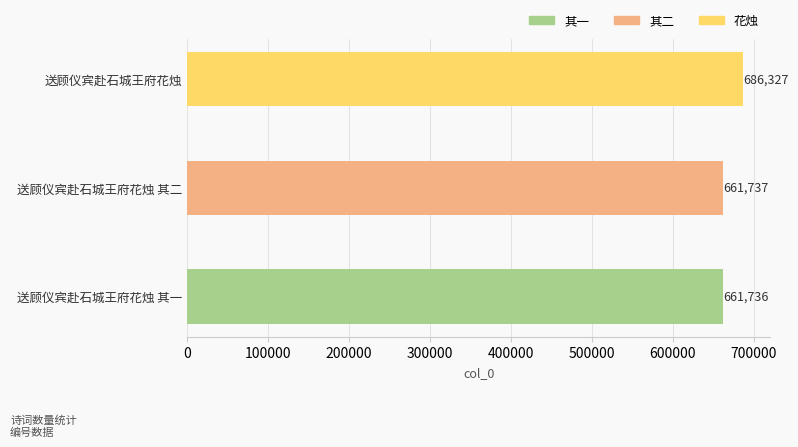

The chart shows a value of 157704 at 送顾仪宾赴石城王府花烛. True or false?

False